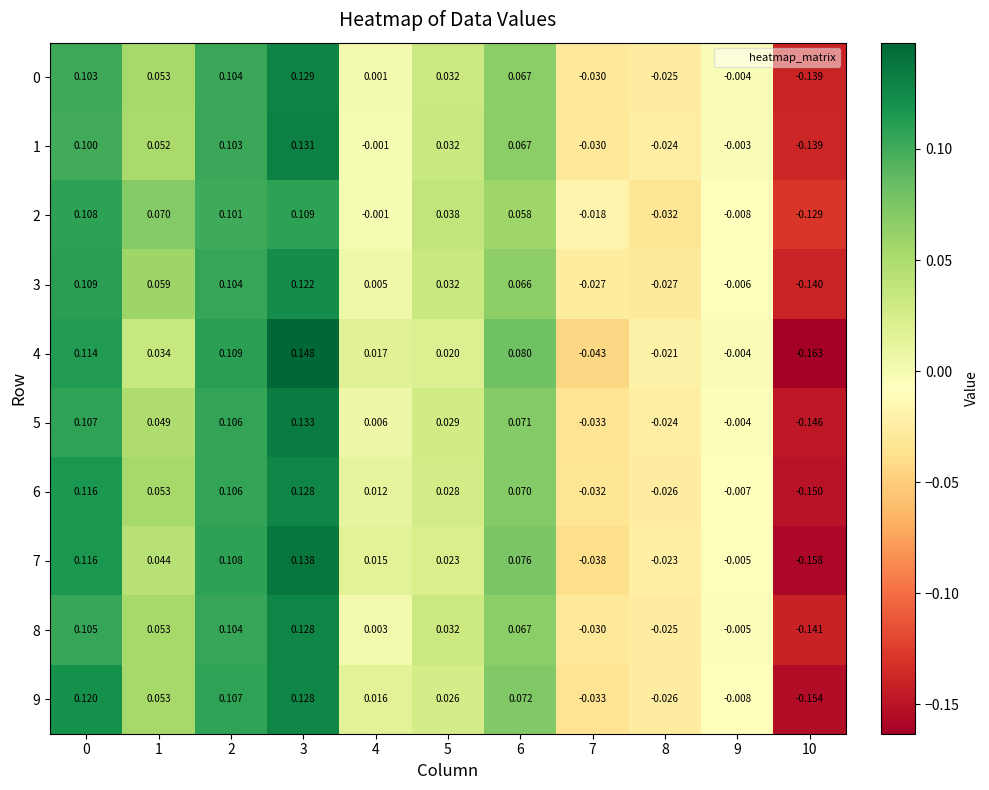

Rank the series by their maximum value, from lowest to highest.

2, 3, 6, 9, 8, 0, 1, 5, 7, 4